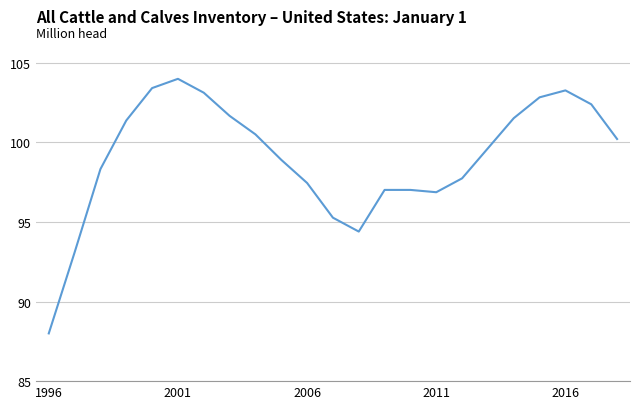

What is the difference between the maximum and minimum values?

16.0